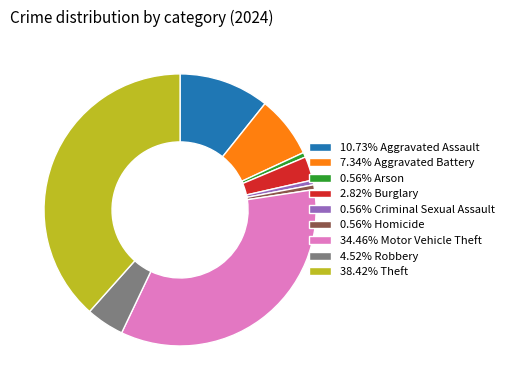

Combined, do 38.42% Theft and 0.56% Homicide account for over 50%?

No